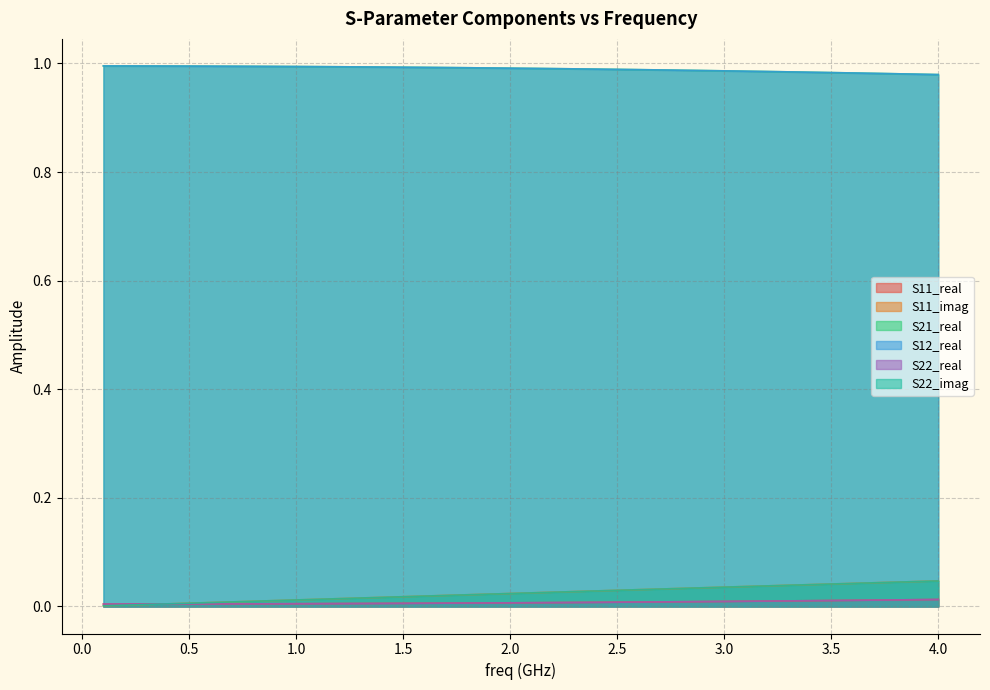

Which series has the largest total across all categories?

S21_real